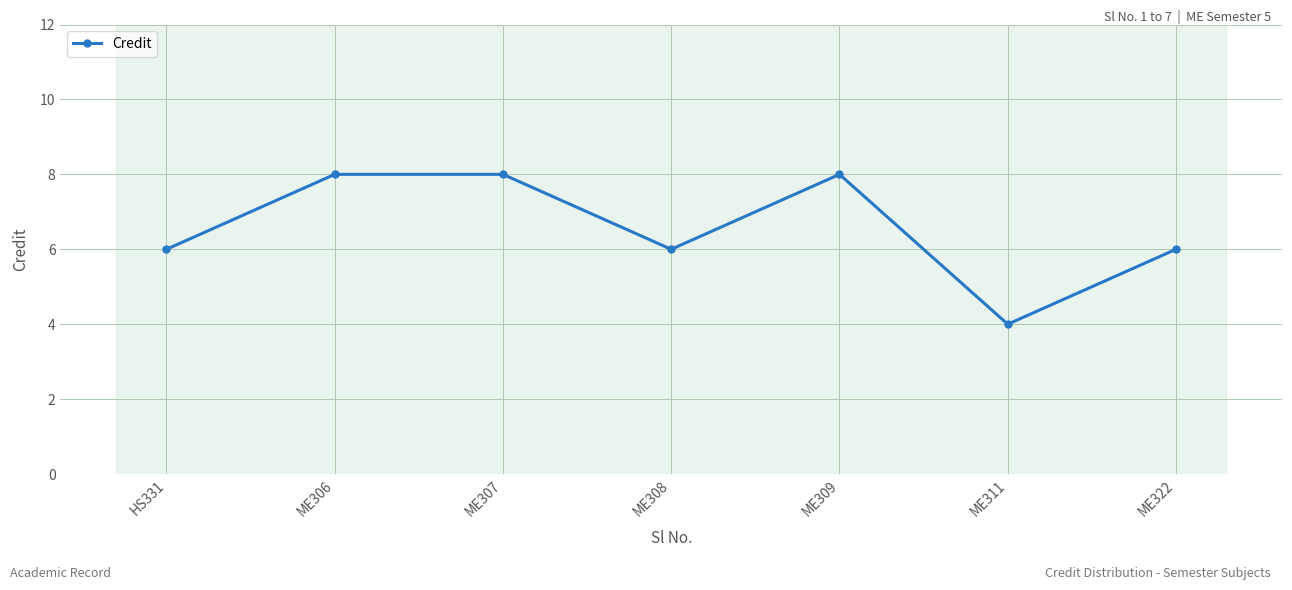

Where is the first local minimum?

ME308